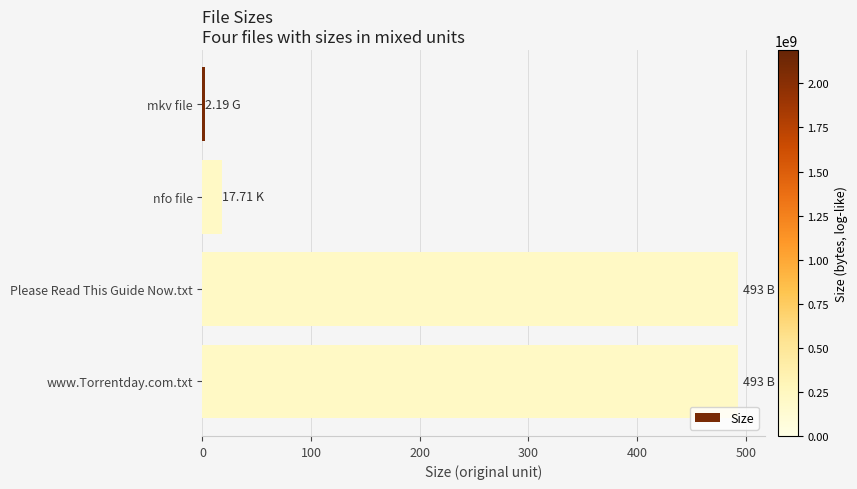

Where is the data nearest to the value 247?

nfo file